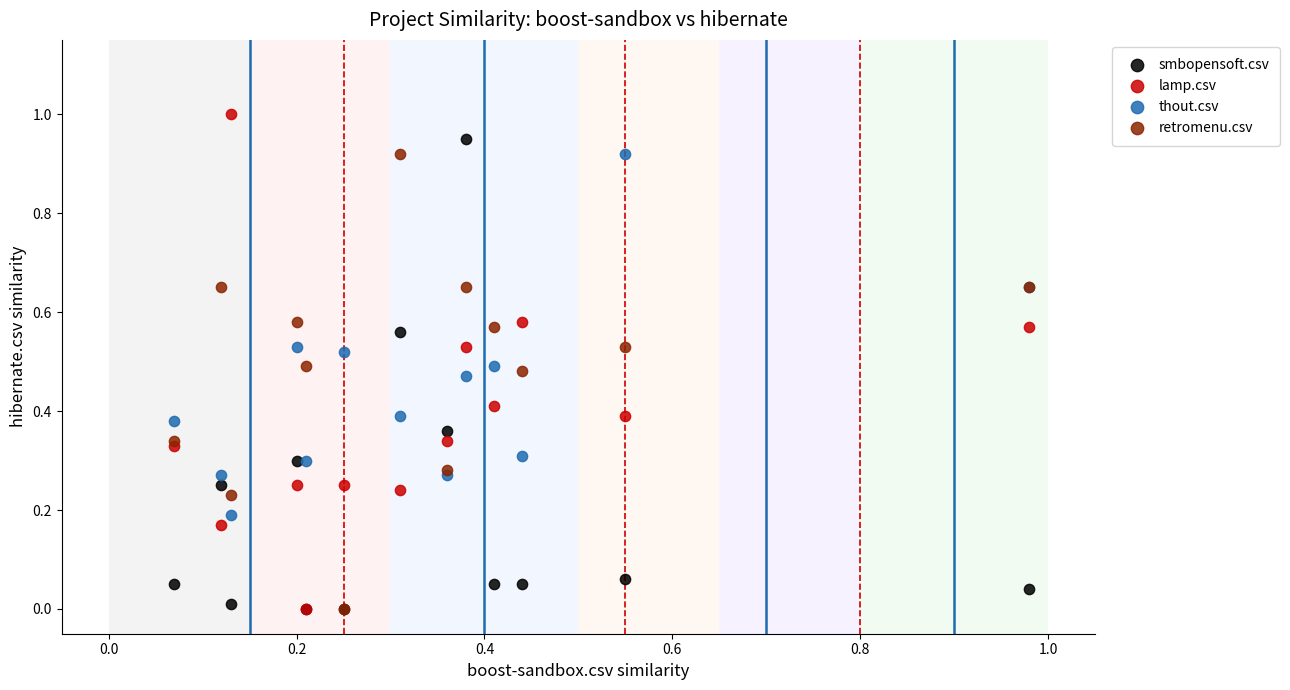

Which series has the largest Y range (max minus min)?

lamp.csv